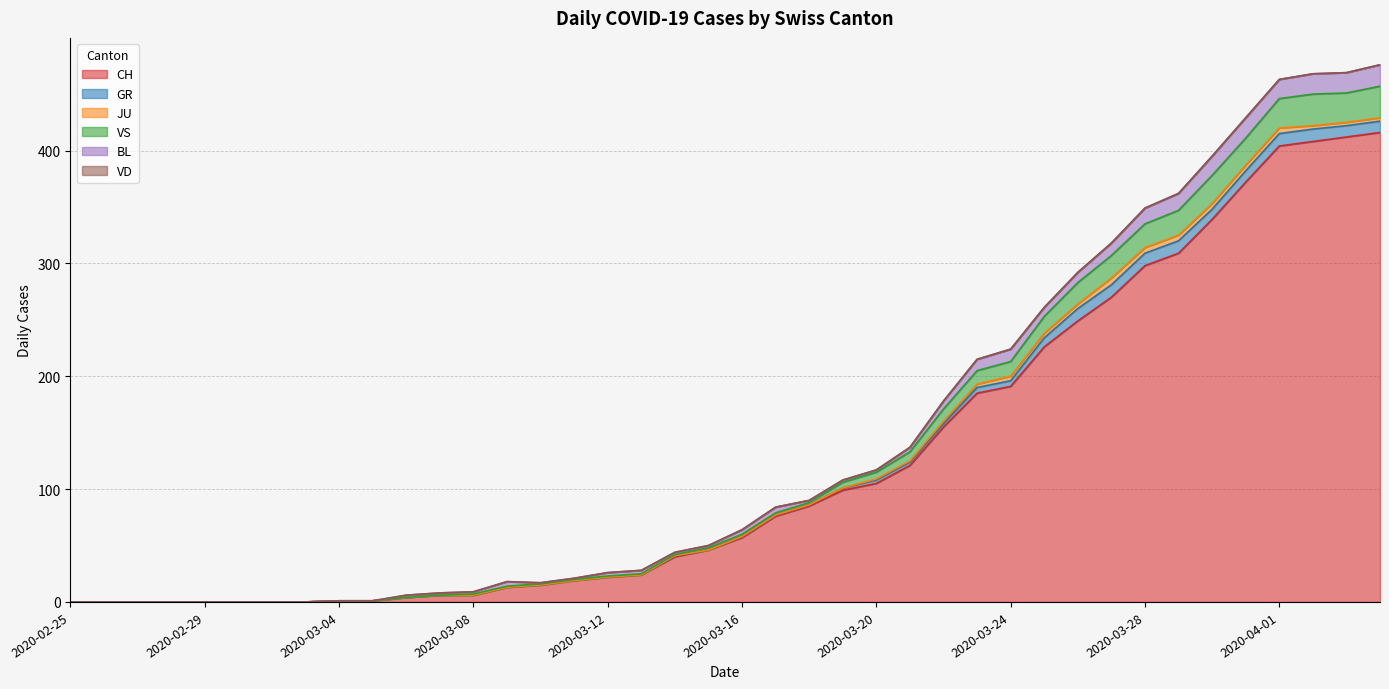

Reading left to right, list all the values displayed in this chart.

CH: 2020-02-25=0	2020-02-26=0	2020-02-27=0	2020-02-28=0	2020-02-29=0	2020-03-01=0	2020-03-02=0	2020-03-03=0	2020-03-04=1	2020-03-05=1	2020-03-06=4	2020-03-07=6	2020-03-08=6	2020-03-09=13	2020-03-10=15	2020-03-11=19	2020-03-12=22	2020-03-13=24	2020-03-14=40	2020-03-15=46	2020-03-16=57	2020-03-17=76	2020-03-18=85	2020-03-19=99	2020-03-20=105	2020-03-21=121	2020-03-22=155	2020-03-23=185	2020-03-24=191	2020-03-25=226	2020-03-26=249	2020-03-27=270	2020-03-28=298	2020-03-29=309	2020-03-30=339	2020-03-31=372	2020-04-01=404	2020-04-02=408	2020-04-03=412	2020-04-04=416
GR: 2020-02-25=0	2020-02-26=0	2020-02-27=0	2020-02-28=0	2020-02-29=0	2020-03-01=0	2020-03-02=0	2020-03-03=0	2020-03-04=0	2020-03-05=0	2020-03-06=0	2020-03-07=0	2020-03-08=0	2020-03-09=0	2020-03-10=0	2020-03-11=0	2020-03-12=0	2020-03-13=0	2020-03-14=1	2020-03-15=0	2020-03-16=1	2020-03-17=1	2020-03-18=1	2020-03-19=2	2020-03-20=3	2020-03-21=3	2020-03-22=3	2020-03-23=5	2020-03-24=5	2020-03-25=8	2020-03-26=11	2020-03-27=11	2020-03-28=11	2020-03-29=11	2020-03-30=9	2020-03-31=10	2020-04-01=11	2020-04-02=11	2020-04-03=10	2020-04-04=10
JU: 2020-02-25=0	2020-02-26=0	2020-02-27=0	2020-02-28=0	2020-02-29=0	2020-03-01=0	2020-03-02=0	2020-03-03=0	2020-03-04=0	2020-03-05=0	2020-03-06=0	2020-03-07=0	2020-03-08=0	2020-03-09=0	2020-03-10=0	2020-03-11=0	2020-03-12=0	2020-03-13=0	2020-03-14=0	2020-03-15=0	2020-03-16=0	2020-03-17=0	2020-03-18=0	2020-03-19=0	2020-03-20=1	2020-03-21=1	2020-03-22=2	2020-03-23=3	2020-03-24=4	2020-03-25=4	2020-03-26=4	2020-03-27=6	2020-03-28=5	2020-03-29=5	2020-03-30=5	2020-03-31=5	2020-04-01=5	2020-04-02=3	2020-04-03=3	2020-04-04=3
VS: 2020-02-25=0	2020-02-26=0	2020-02-27=0	2020-02-28=0	2020-02-29=0	2020-03-01=0	2020-03-02=0	2020-03-03=0	2020-03-04=0	2020-03-05=0	2020-03-06=0	2020-03-07=0	2020-03-08=1	2020-03-09=1	2020-03-10=1	2020-03-11=1	2020-03-12=1	2020-03-13=1	2020-03-14=1	2020-03-15=2	2020-03-16=2	2020-03-17=2	2020-03-18=2	2020-03-19=5	2020-03-20=6	2020-03-21=8	2020-03-22=11	2020-03-23=12	2020-03-24=13	2020-03-25=15	2020-03-26=19	2020-03-27=20	2020-03-28=21	2020-03-29=22	2020-03-30=25	2020-03-31=24	2020-04-01=26	2020-04-02=28	2020-04-03=26	2020-04-04=28
BL: 2020-02-25=0	2020-02-26=0	2020-02-27=0	2020-02-28=0	2020-02-29=0	2020-03-01=0	2020-03-02=0	2020-03-03=0	2020-03-04=0	2020-03-05=0	2020-03-06=2	2020-03-07=2	2020-03-08=2	2020-03-09=4	2020-03-10=1	2020-03-11=1	2020-03-12=3	2020-03-13=3	2020-03-14=2	2020-03-15=2	2020-03-16=4	2020-03-17=5	2020-03-18=2	2020-03-19=2	2020-03-20=2	2020-03-21=4	2020-03-22=7	2020-03-23=10	2020-03-24=11	2020-03-25=8	2020-03-26=9	2020-03-27=11	2020-03-28=14	2020-03-29=15	2020-03-30=17	2020-03-31=18	2020-04-01=17	2020-04-02=18	2020-04-03=18	2020-04-04=19
VD: 2020-02-25=0	2020-02-26=0	2020-02-27=0	2020-02-28=0	2020-02-29=0	2020-03-01=0	2020-03-02=0	2020-03-03=0	2020-03-04=0	2020-03-05=0	2020-03-06=0	2020-03-07=0	2020-03-08=0	2020-03-09=0	2020-03-10=0	2020-03-11=0	2020-03-12=0	2020-03-13=0	2020-03-14=0	2020-03-15=0	2020-03-16=0	2020-03-17=0	2020-03-18=0	2020-03-19=0	2020-03-20=0	2020-03-21=0	2020-03-22=0	2020-03-23=0	2020-03-24=0	2020-03-25=0	2020-03-26=0	2020-03-27=0	2020-03-28=0	2020-03-29=0	2020-03-30=0	2020-03-31=0	2020-04-01=0	2020-04-02=0	2020-04-03=0	2020-04-04=0